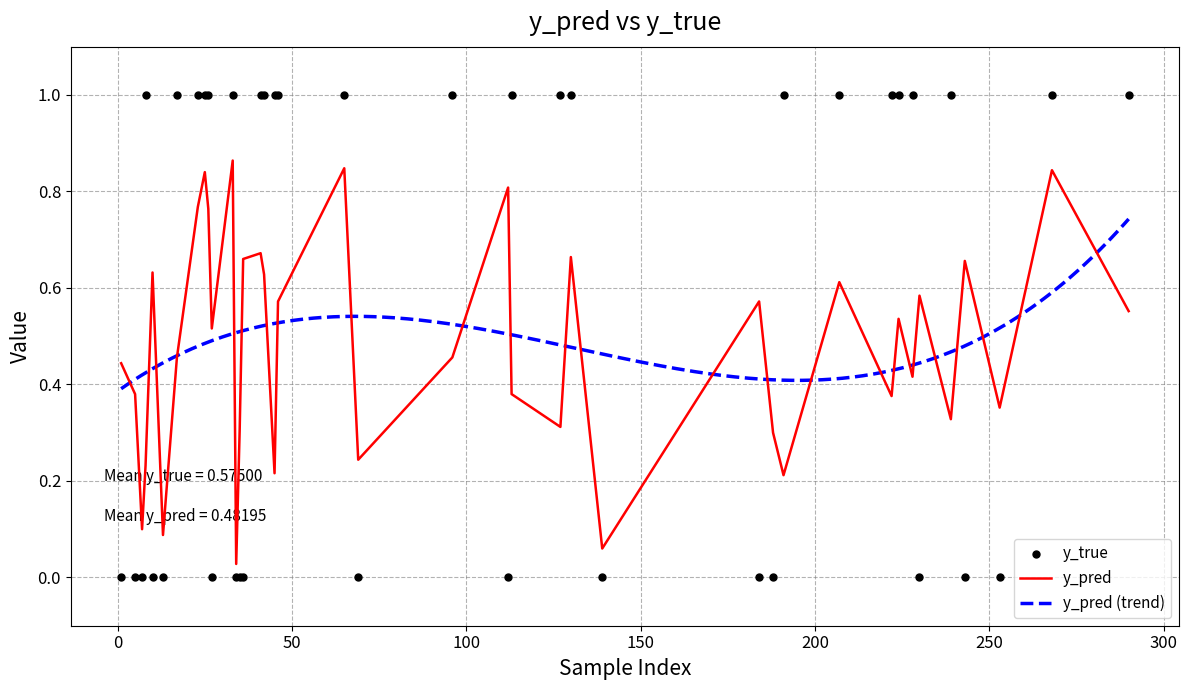

What is the total value across all series at 6?

0.7